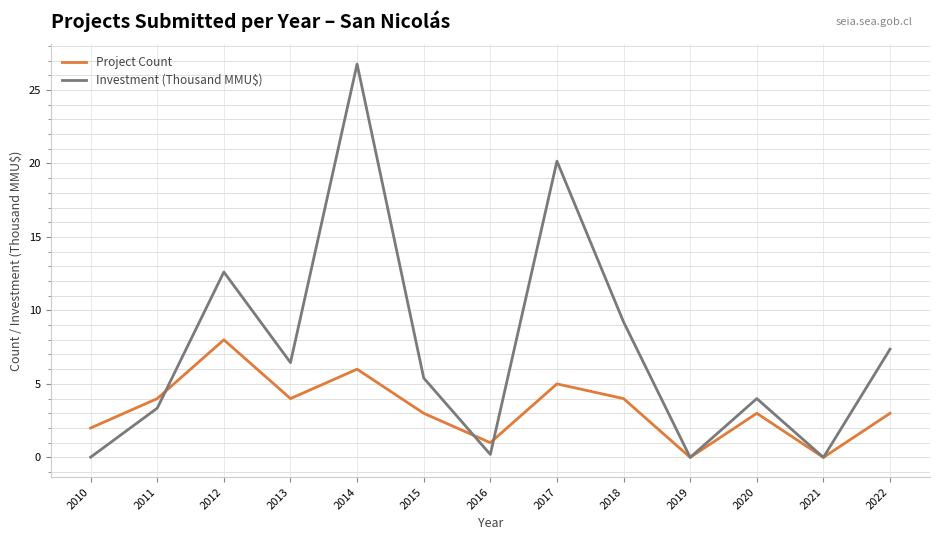

What is the greatest value displayed?

26.8